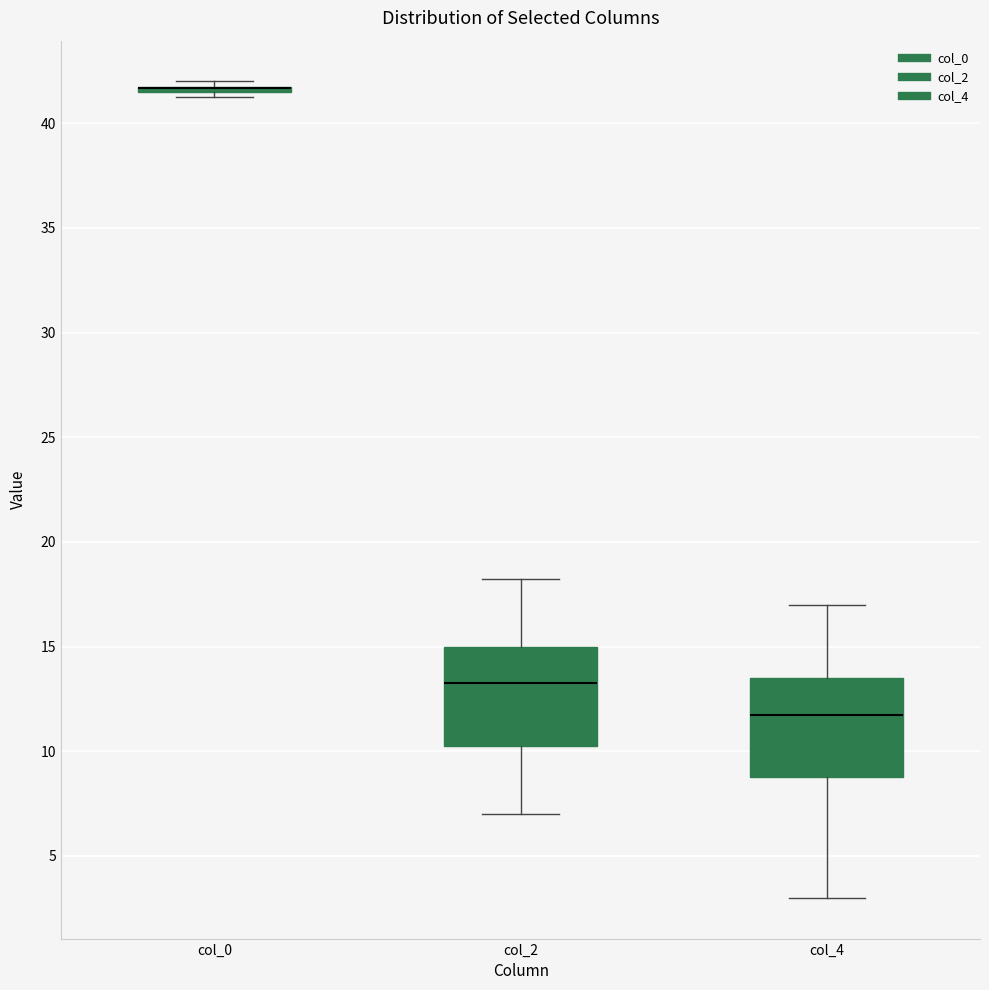

Reading left to right, read every box against the y-axis: the position of its median line, the range the box covers, and the ends of its whiskers. The values are not printed on the chart, so give them approximately, as read against the axis.

col_0: box collapsed to a line at 41.5, whiskers 41.5 to 42.0
col_2: median 13.5, box 10.5 to 15.0, whiskers 7.0 to 18.5
col_4: median 12.0, box 9.0 to 13.5, whiskers 3.0 to 17.0